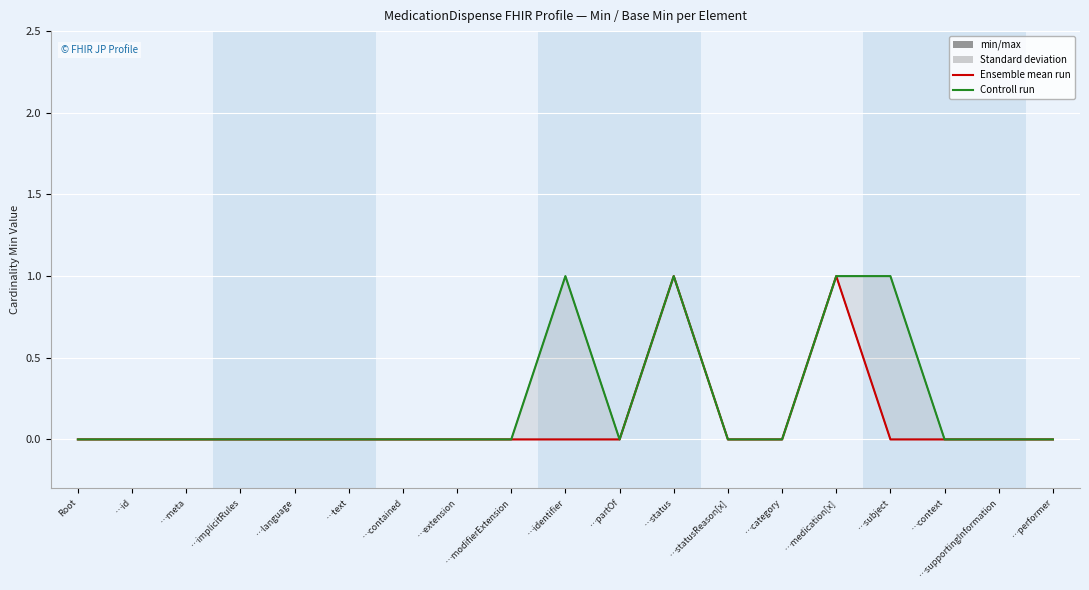

Which category has the lowest value in the Ensemble mean run series?

Root